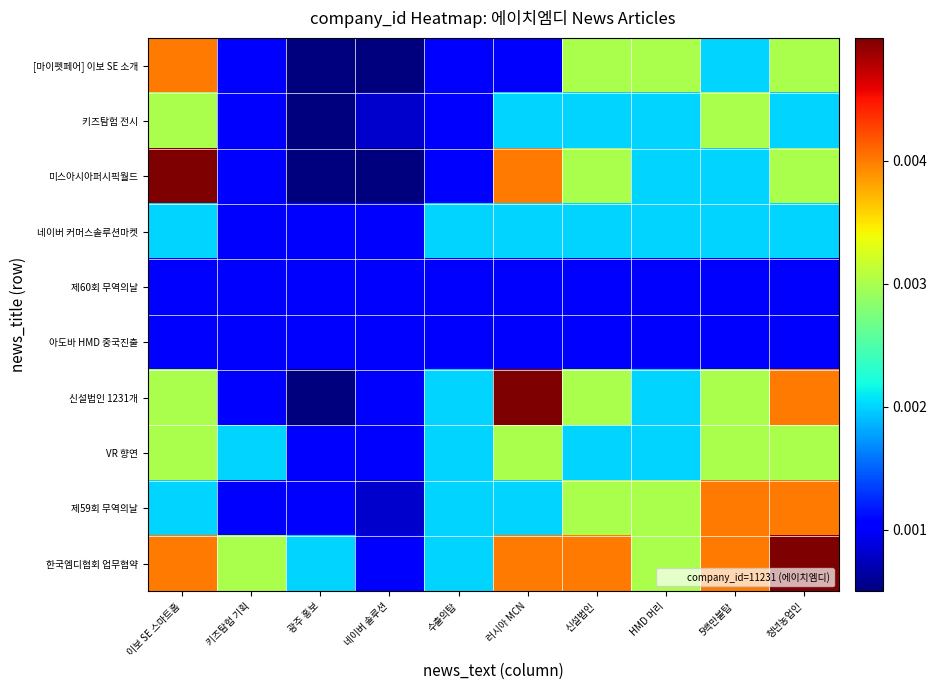

At which category is the sum across all series the highest?

이보 SE 스마트홈